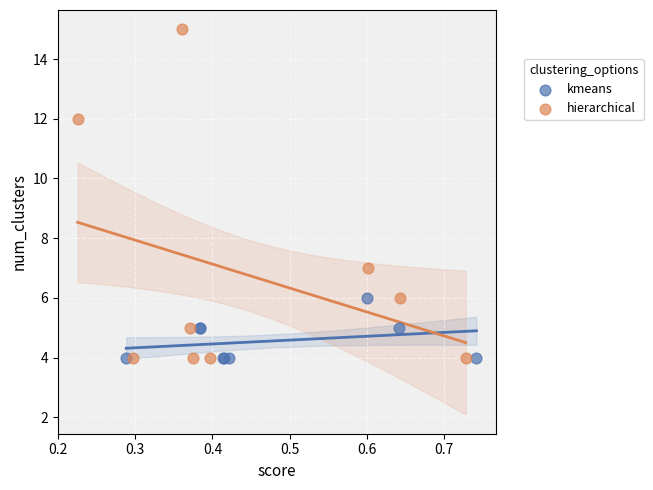

Which series has the largest Y range (max minus min)?

hierarchical